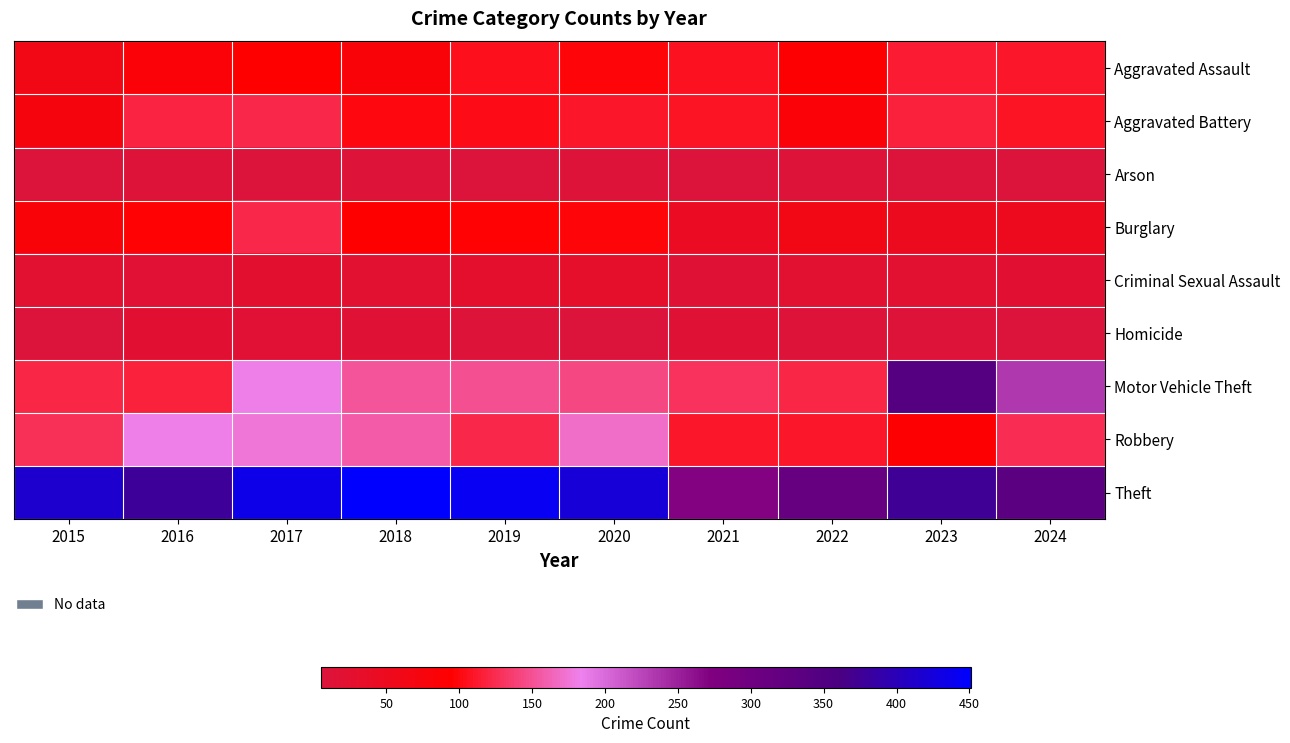

Which series has the largest total across all categories?

Theft